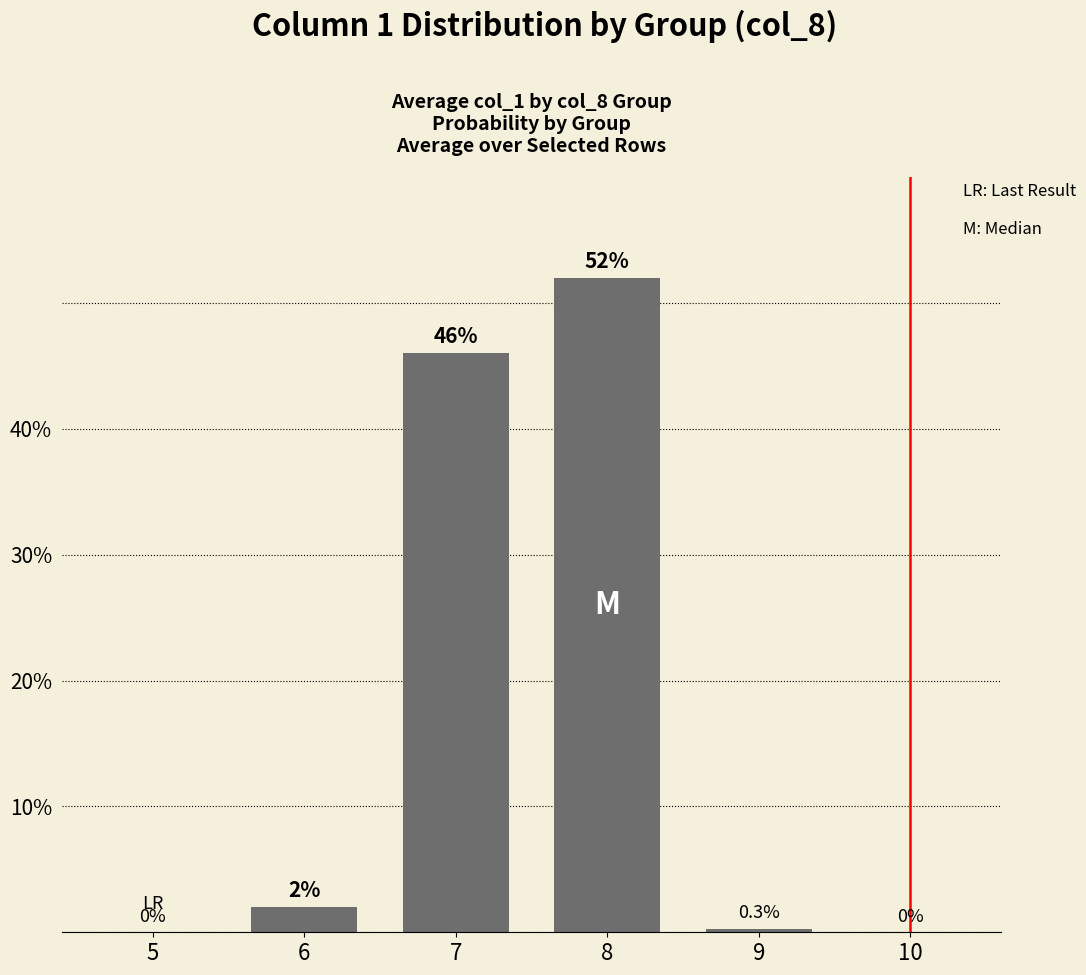

Reading left to right, list all the values displayed in this chart.

5=0.0	6=2.0	7=46.0	8=52.0	9=0.3	10=0.0